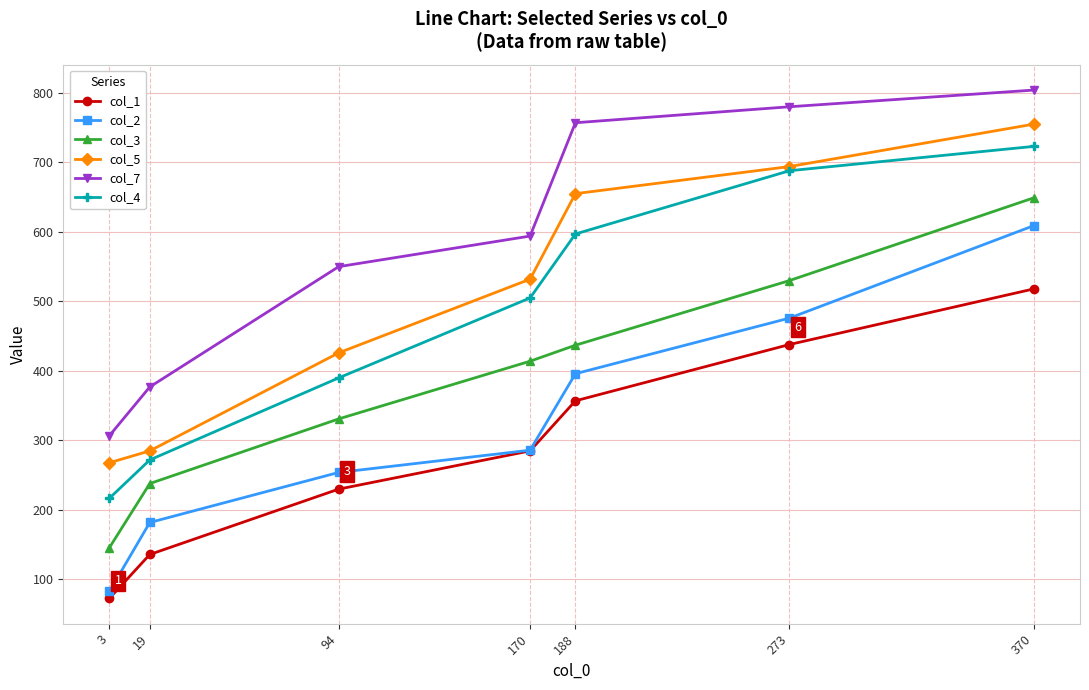

At which category does the chart reach its peak across all series?

370